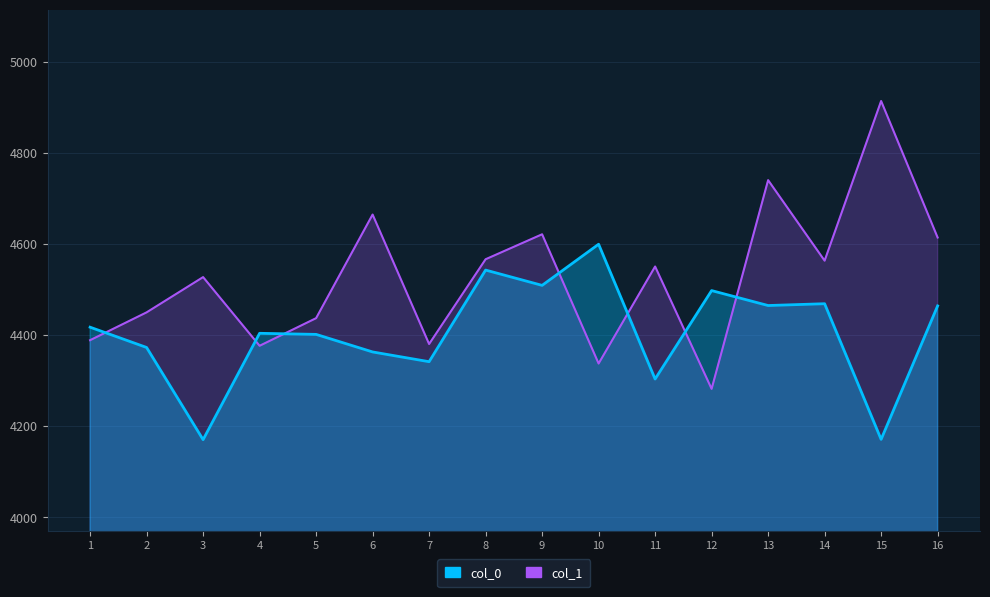

What is the difference between the highest and lowest values at 7?

38.8